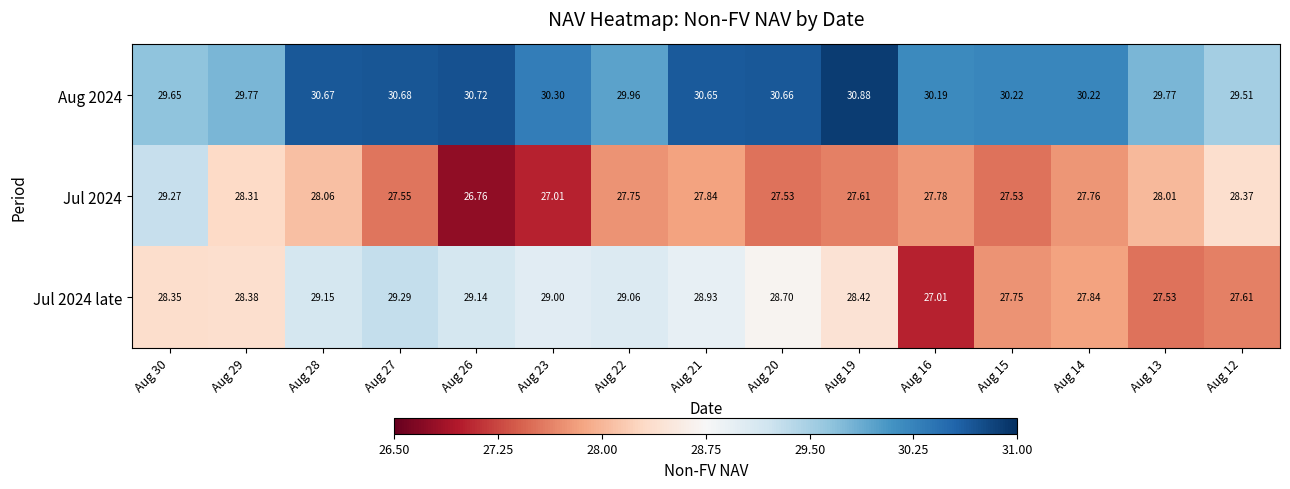

Which series has the largest range (max minus min)?

Jul 2024